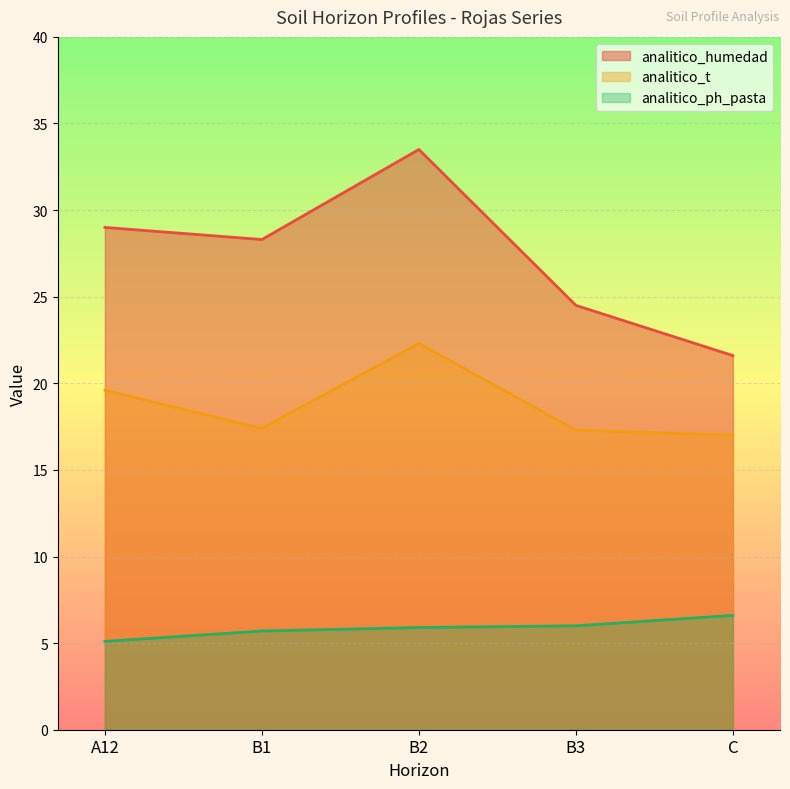

In analitico_humedad, how many points are higher than both neighbors (excluding endpoints)?

1